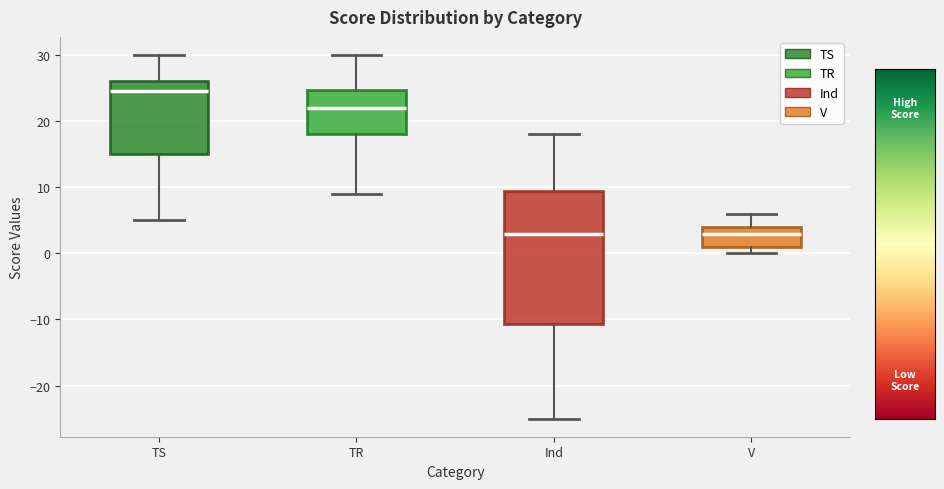

Comparing the boxes themselves (not the whiskers), which one is the tallest?

Ind